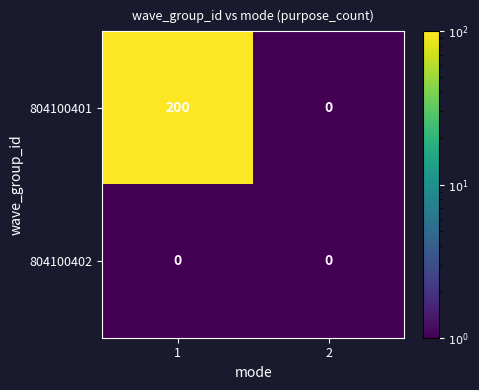

Which series changed the most between 1 and 2?

804100401